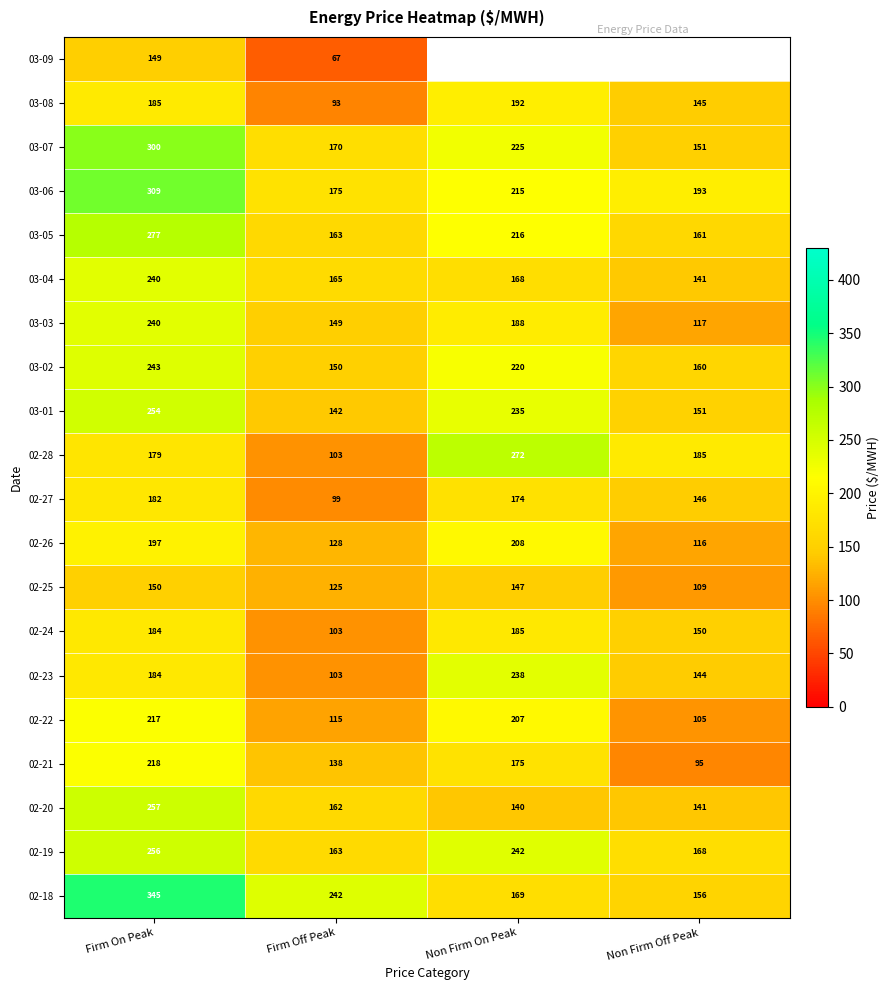

Read the 03-01 value at Firm On Peak.

254.0